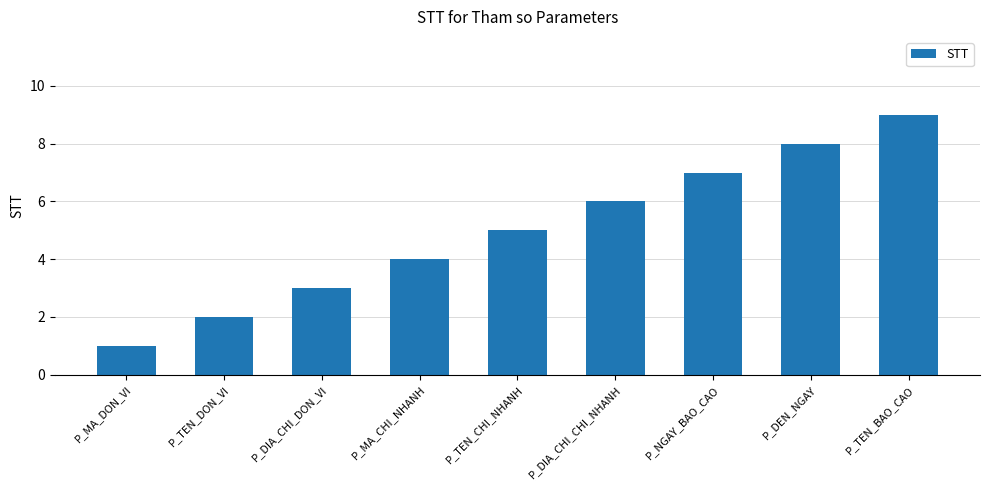

What is the smallest value displayed?

1